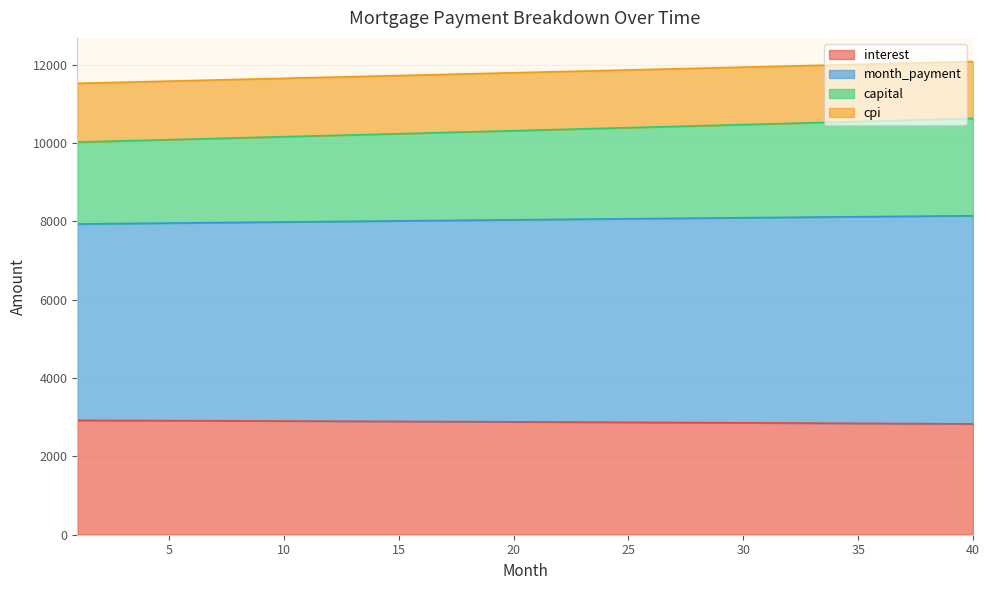

Does the chart have visible grid lines?

Yes